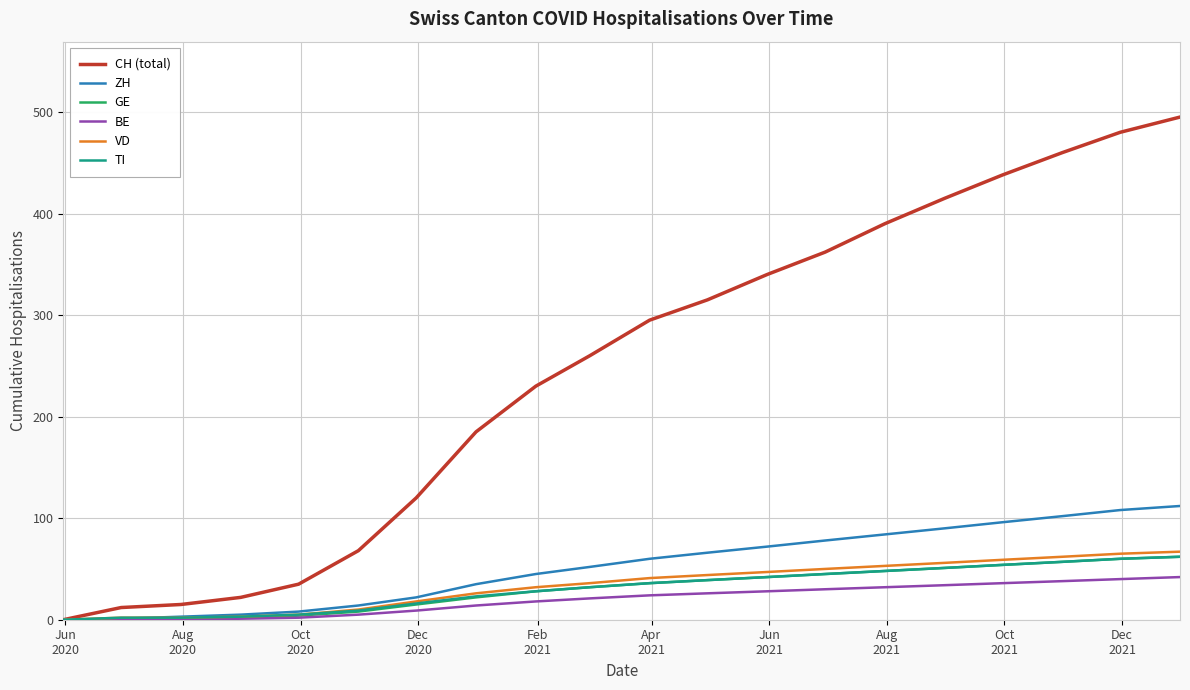

What is the greatest value displayed?

495